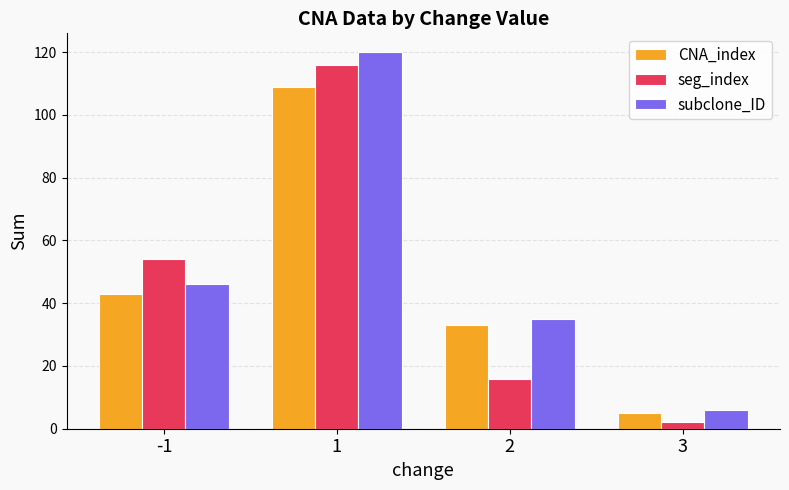

What is the difference between the CNA_index values at 2 and -1?

10